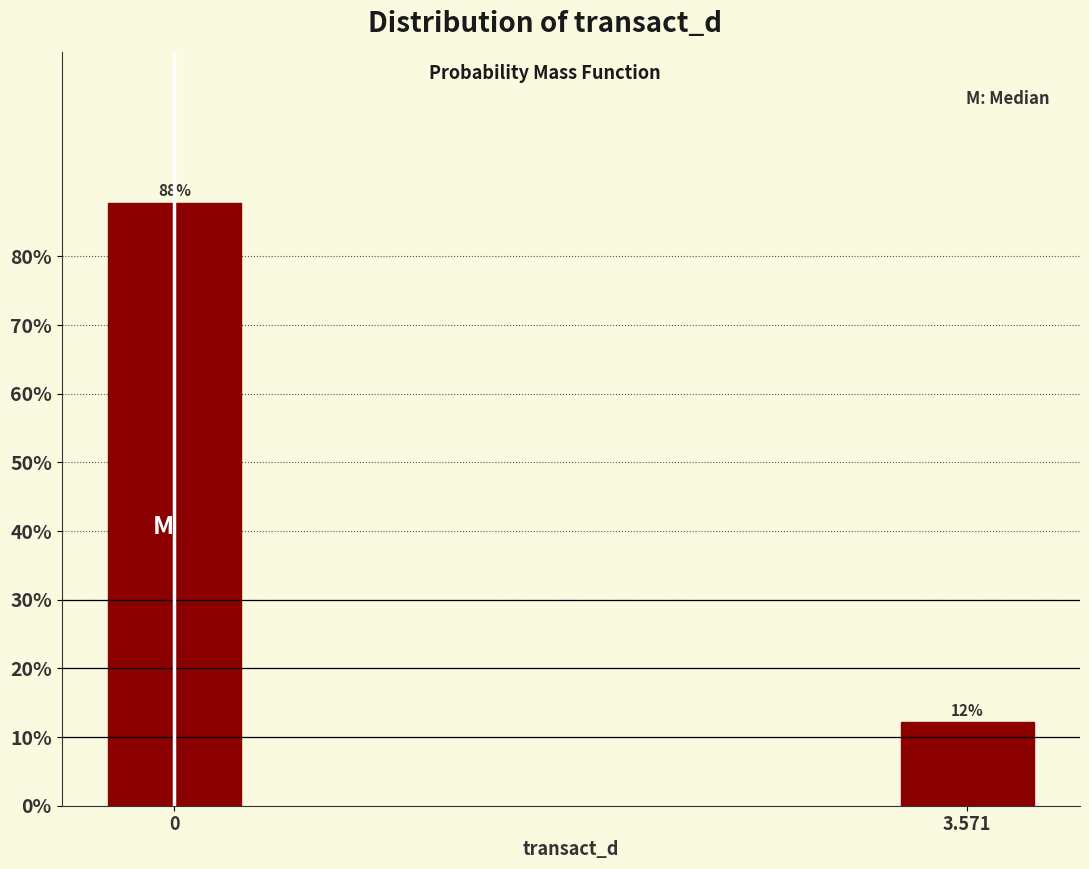

What is the average value?

50.0